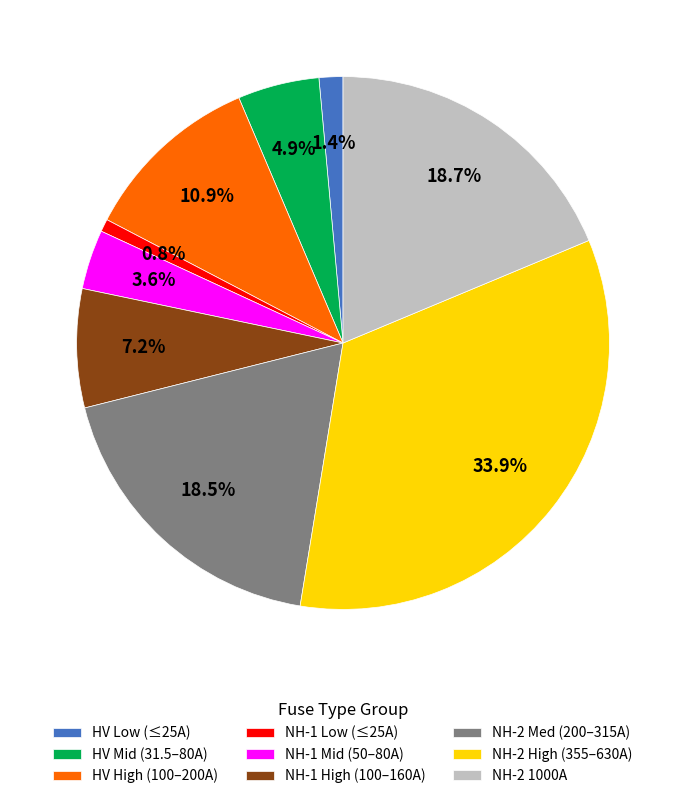

Is there any slice that represents more than half of the pie?

No